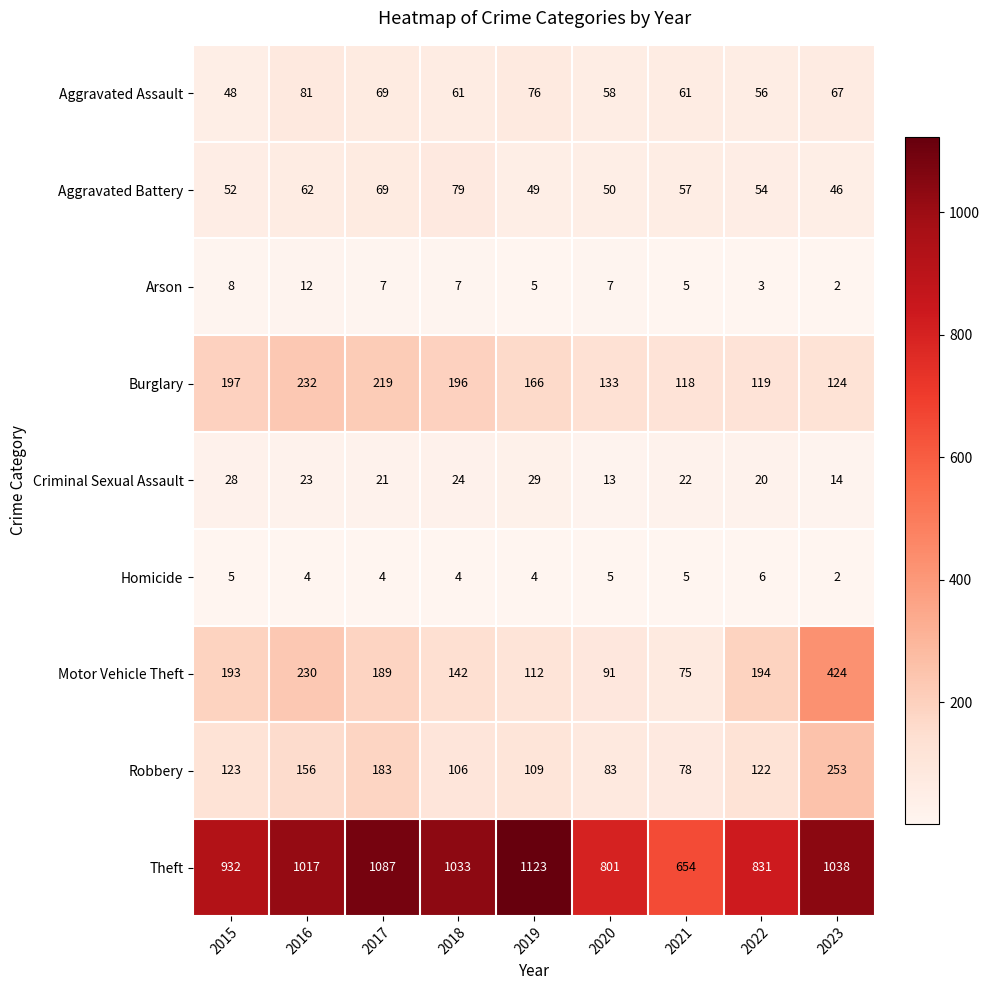

Rank the series at 2019 from highest to lowest value.

Theft, Burglary, Motor Vehicle Theft, Robbery, Aggravated Assault, Aggravated Battery, Criminal Sexual Assault, Arson, Homicide